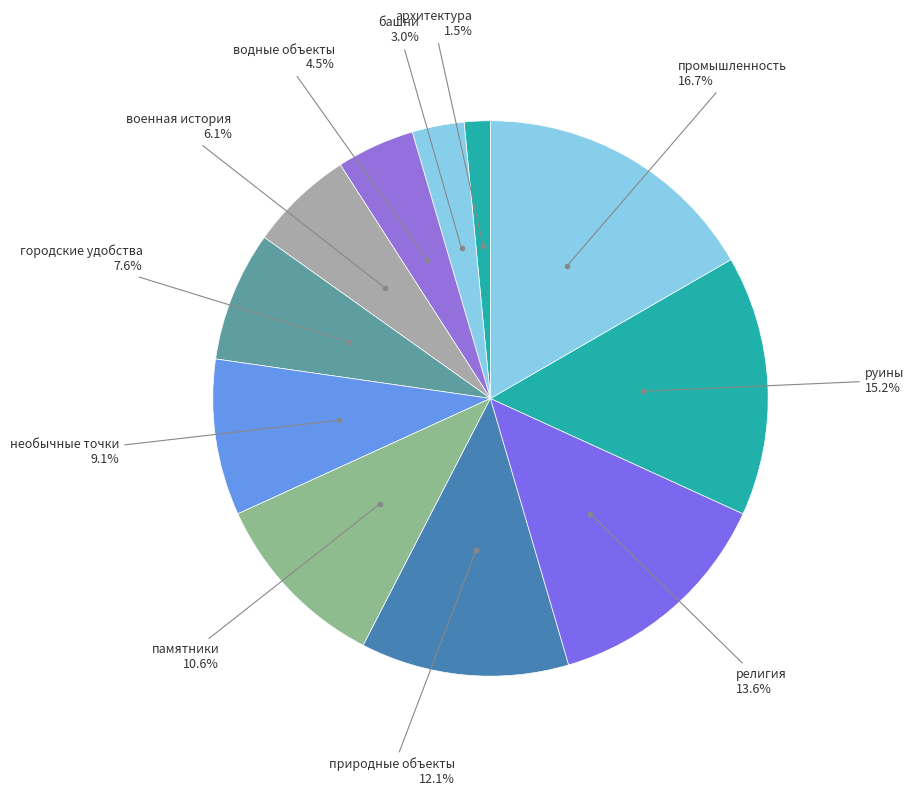

How many slices are in this pie chart?

11